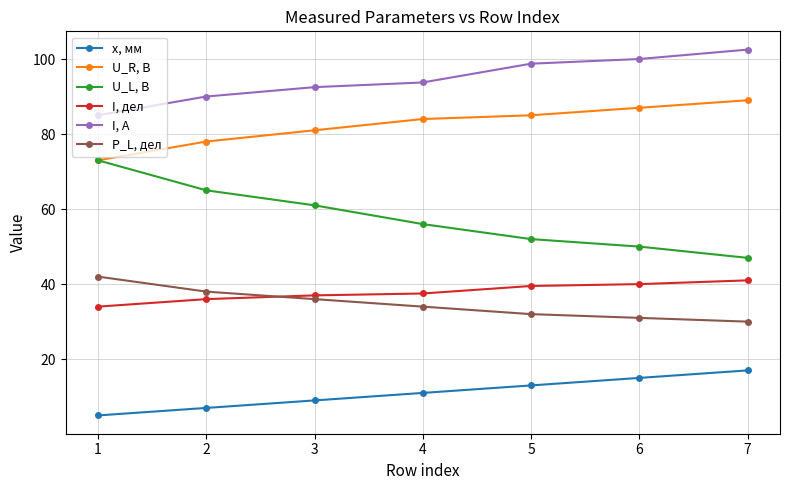

What value does the U_L, В series have at 1?

73.0